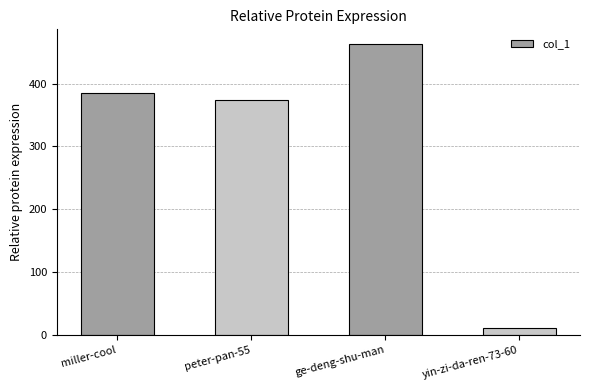

Is it true that the value at yin-zi-da-ren-73-60 is 11?

True